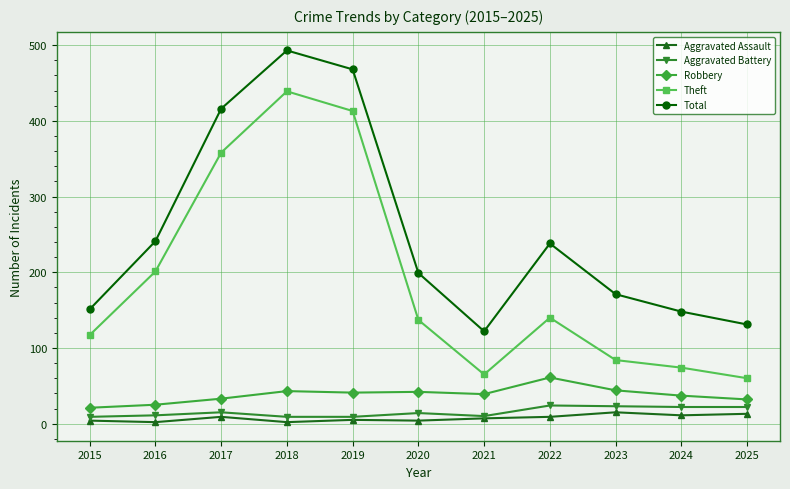

List the series in order of their peak value, lowest first.

Aggravated Assault, Aggravated Battery, Robbery, Theft, Total